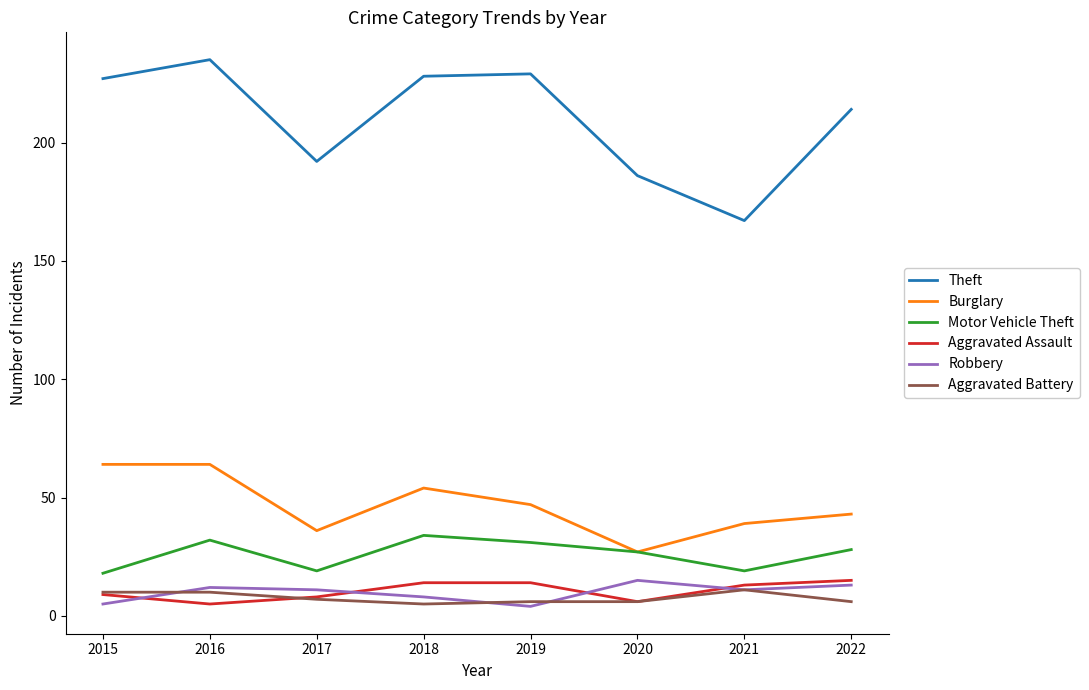

True or false: Aggravated Battery and Burglary cross at least once.

False